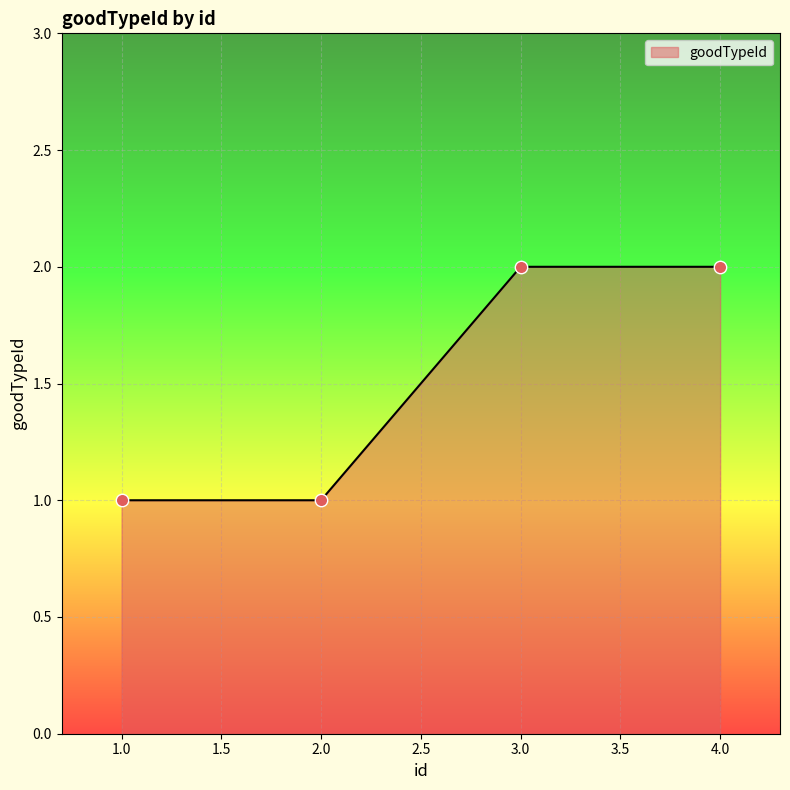

Which has a higher value, 1.0 or 3.0?

3.0